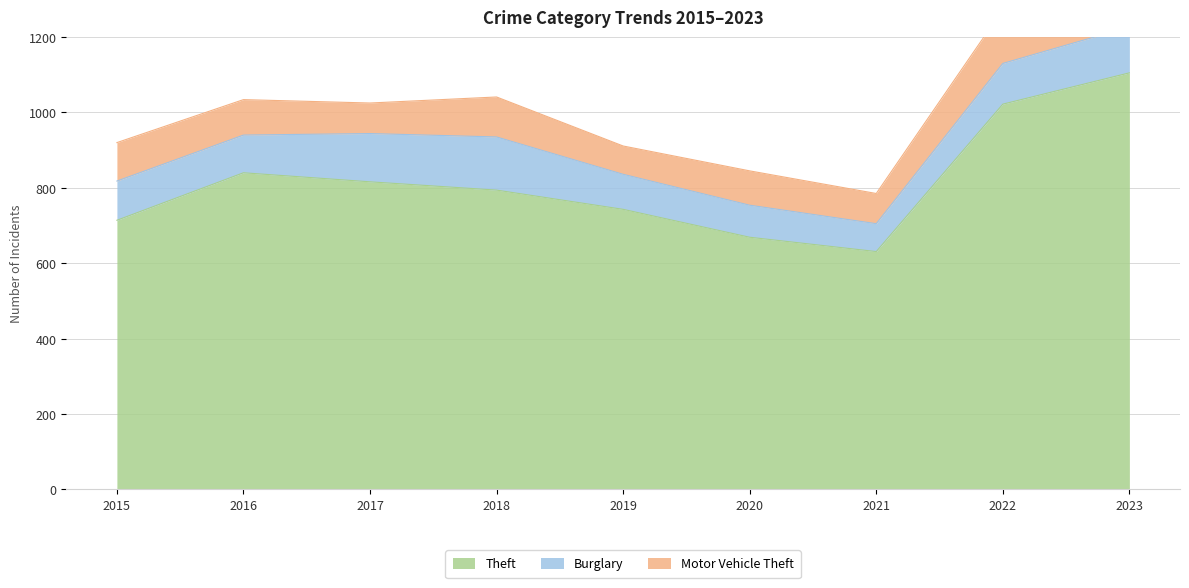

True or false: Motor Vehicle Theft and Theft intersect in this chart.

False